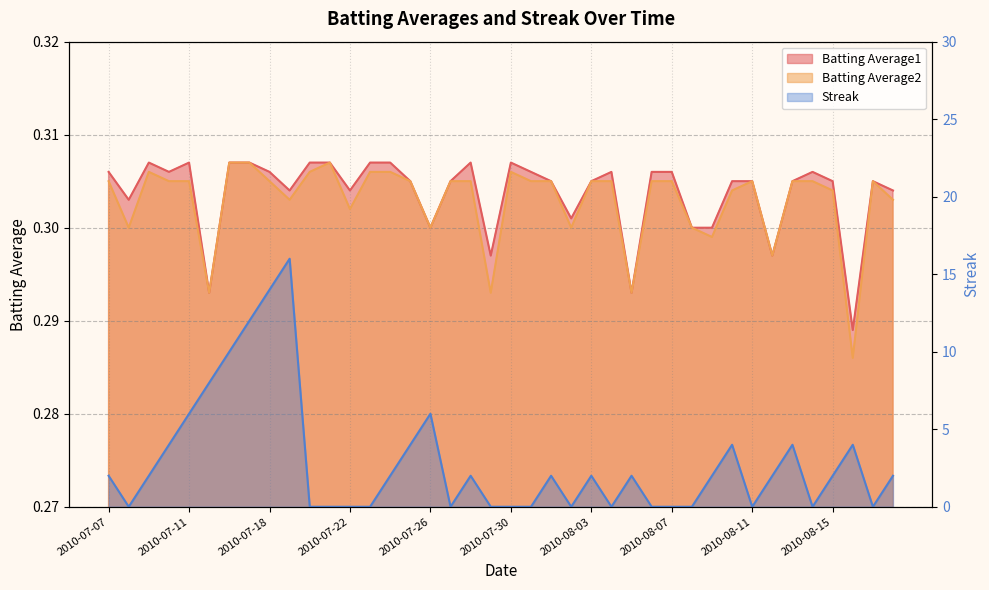

True or false: Batting Average2 has a value of 0.3 at 2010-08-17.

True